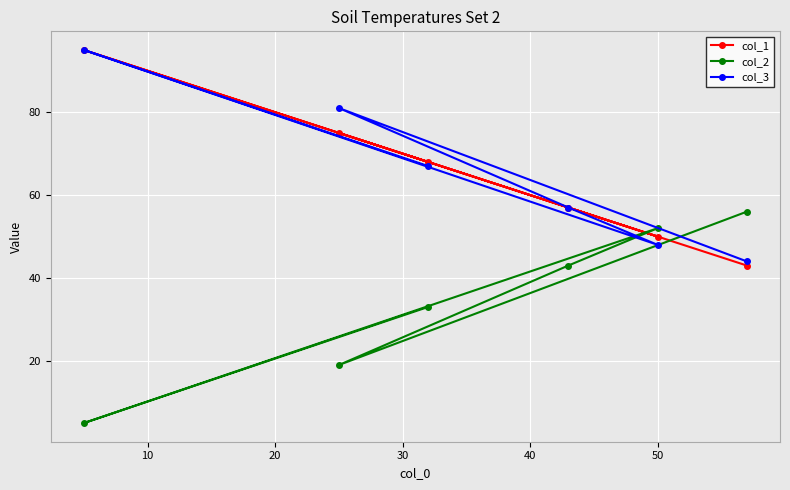

At how many categories does at least one series exceed 40?

6